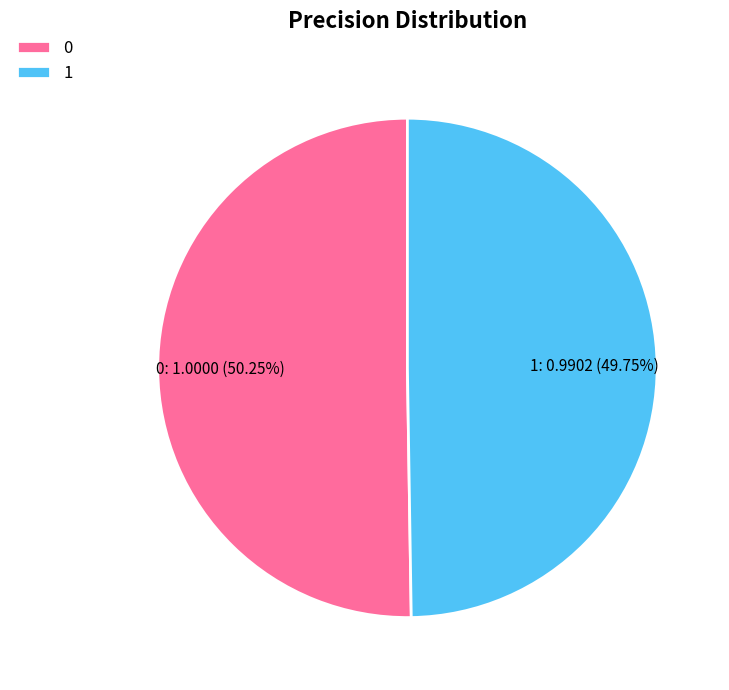

How many slices are in this pie chart?

2